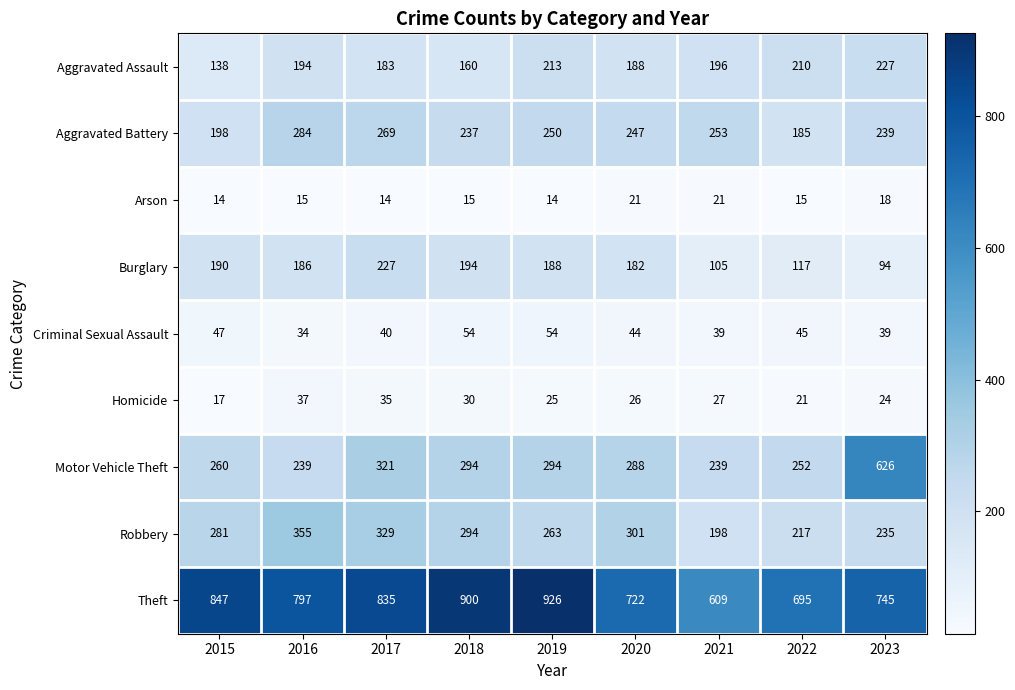

Which series has the largest range (max minus min)?

Motor Vehicle Theft